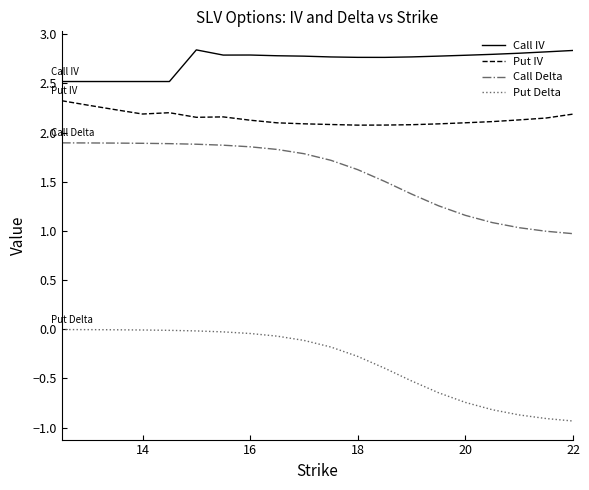

Which series has the largest range (max minus min)?

Put Delta